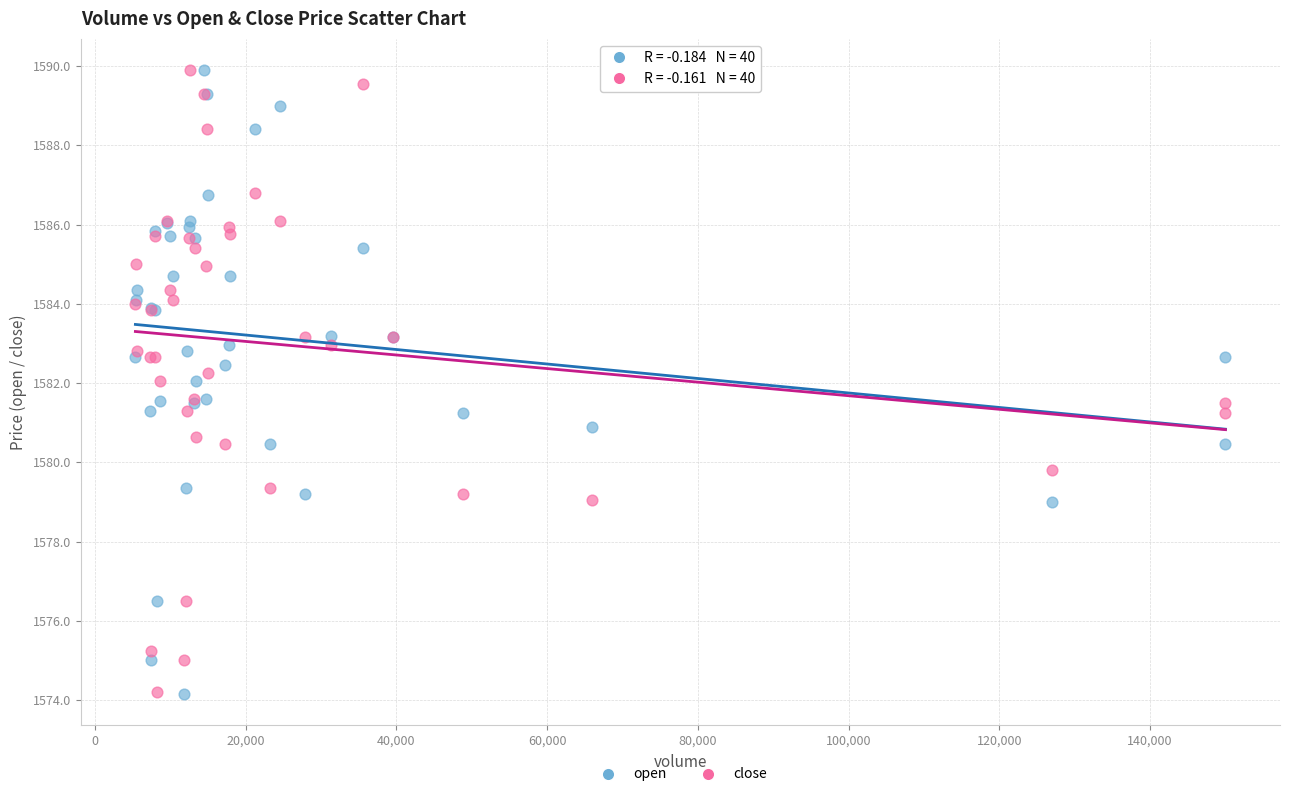

What is the X range (max minus min) for the scatter plot?

144638.0